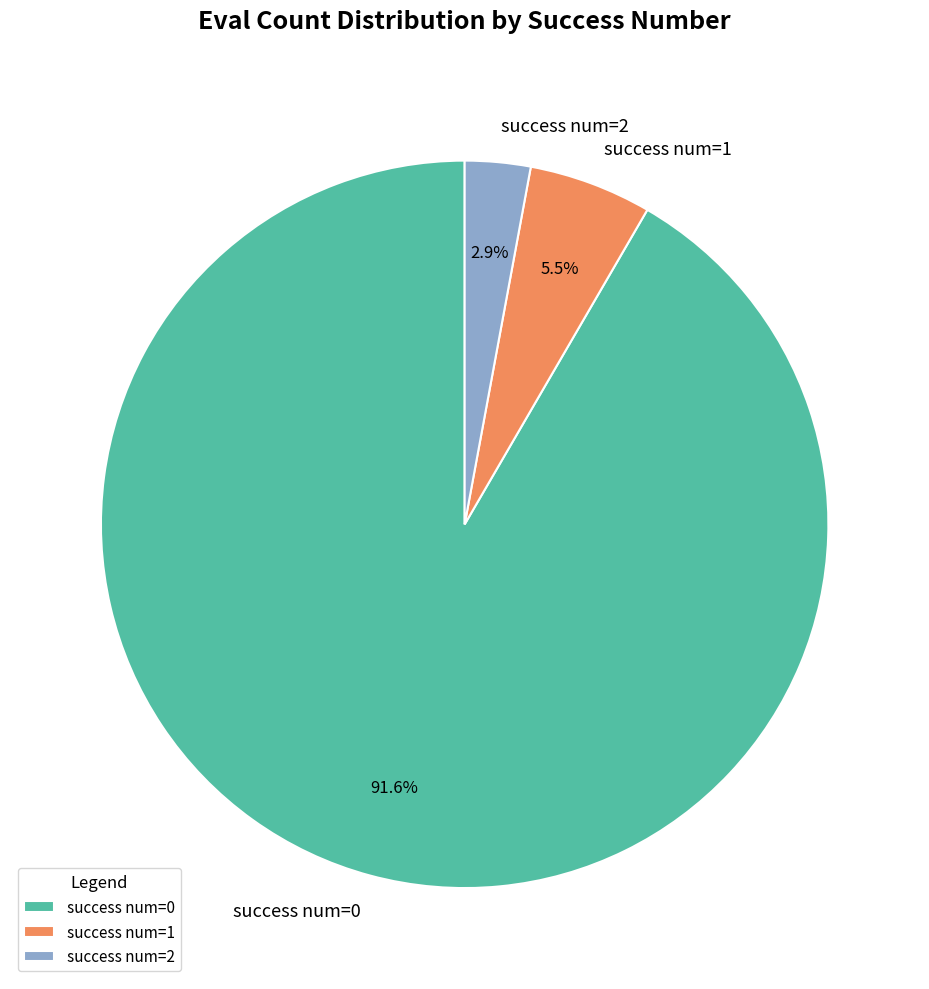

Count the number of slices in the pie.

3